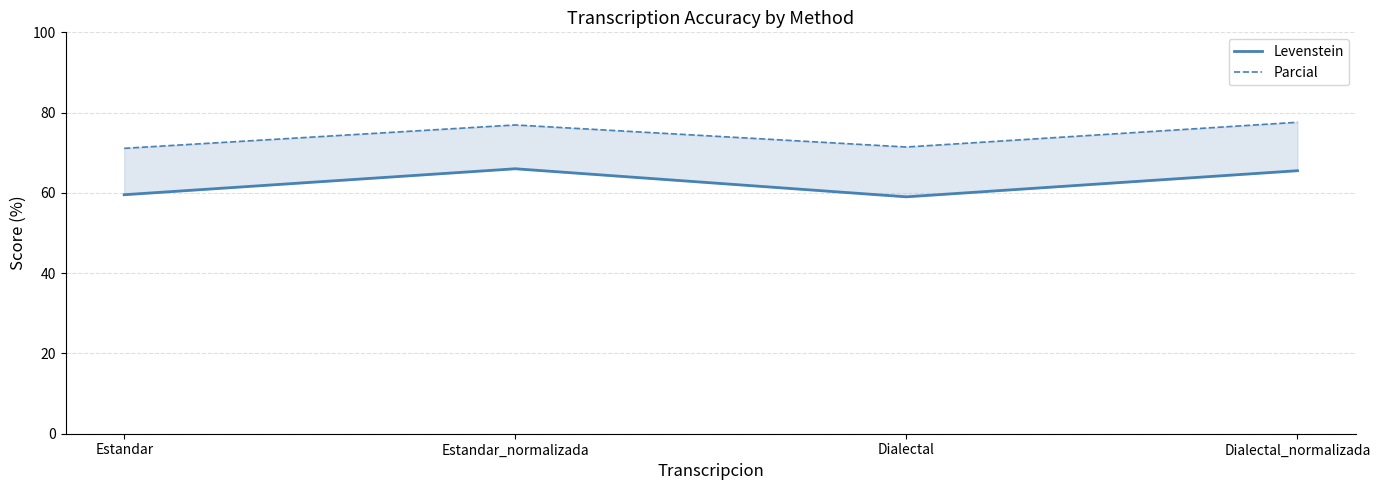

Which series has the largest range (max minus min)?

Levenstein